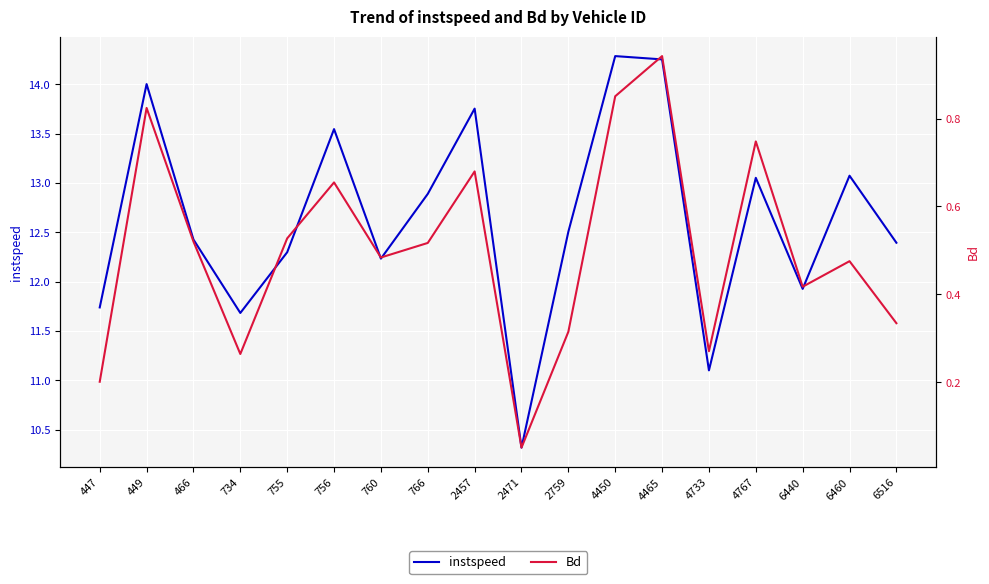

In instspeed, how many points are higher than both neighbors (excluding endpoints)?

6